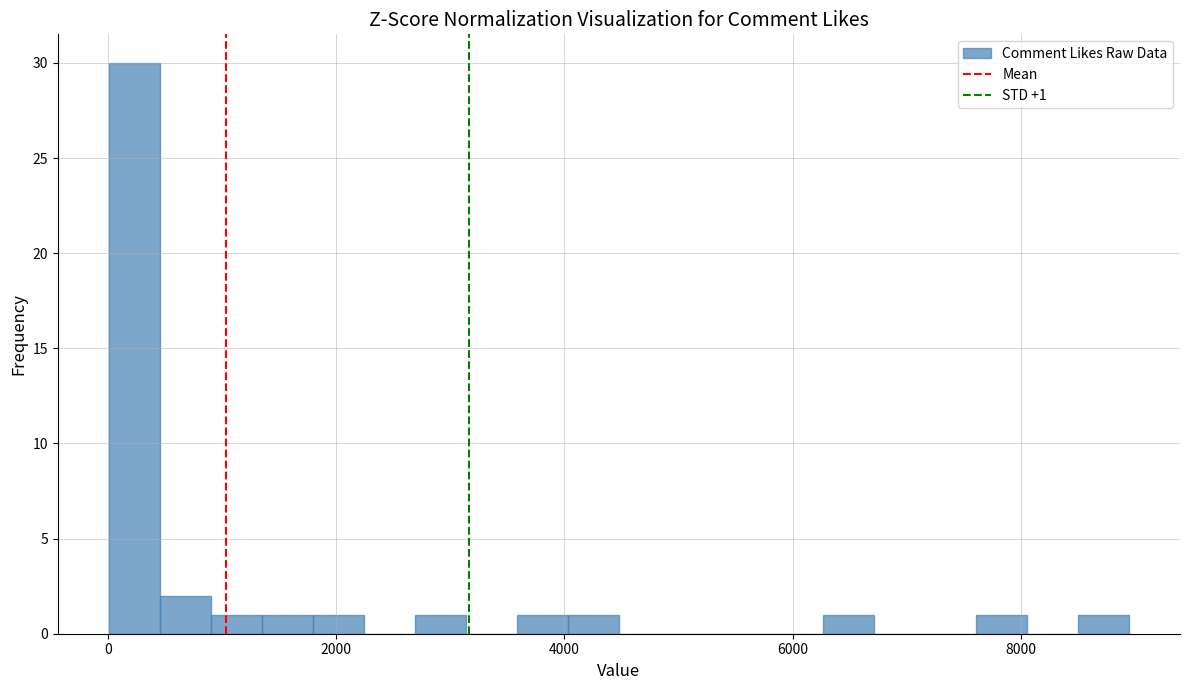

Around what value on the x-axis is the tallest bar? Give the approximate position of its centre, as read against the axis.

200